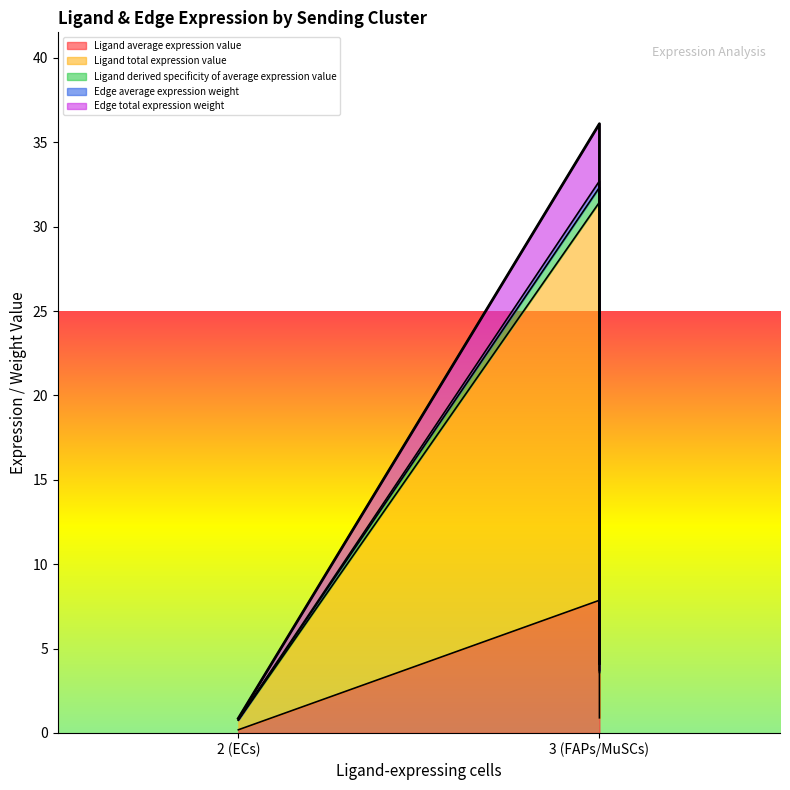

Rank the series at 3 (FAPs/MuSCs) from highest to lowest value.

Edge total expression weight, Edge average expression weight, Ligand derived specificity of average expression value, Ligand total expression value, Ligand average expression value